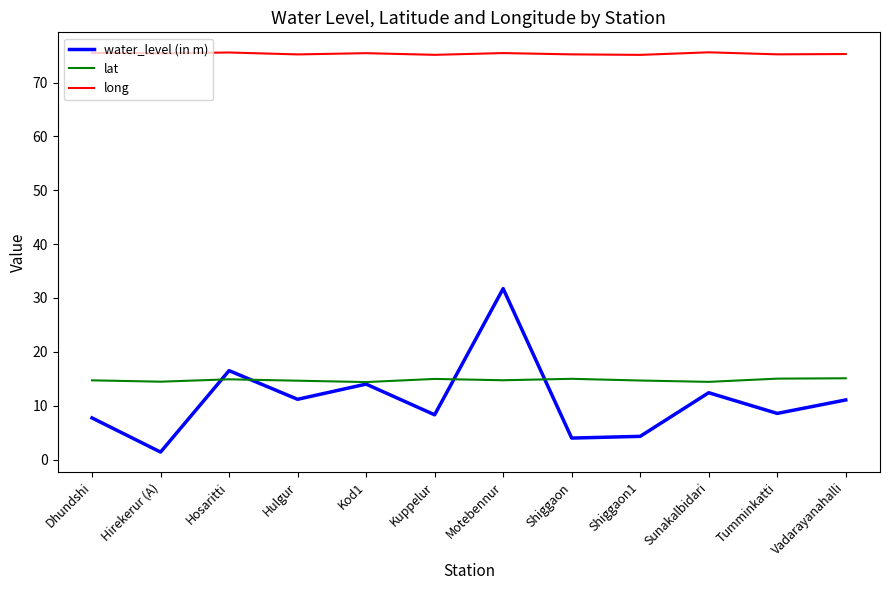

Rank the series at Tumminkatti from lowest to highest value.

water_level (in m), lat, long